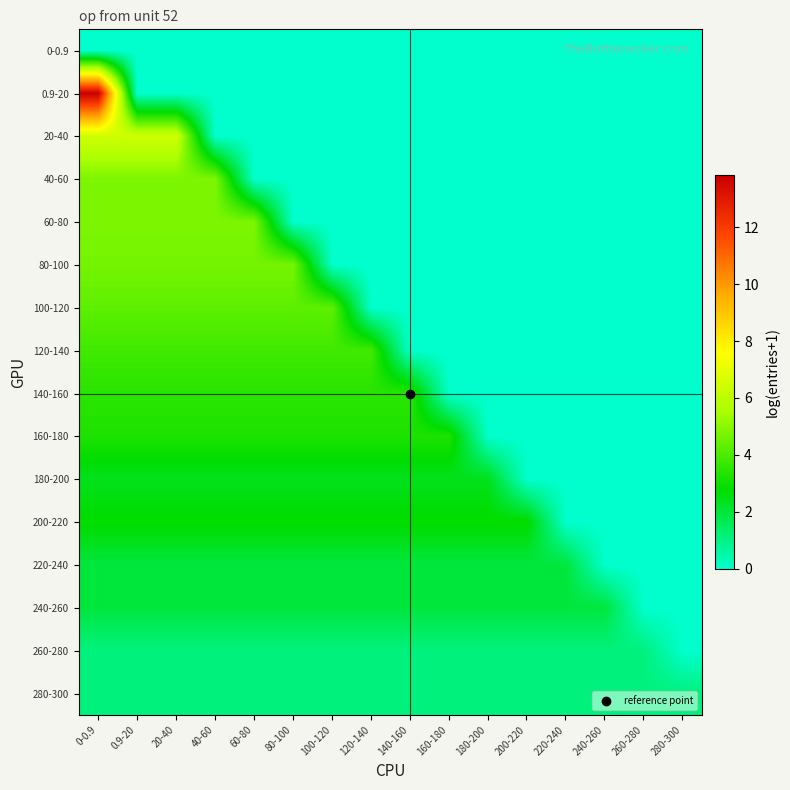

Rank the series by their maximum value, from highest to lowest.

0.9-20, 20-40, 40-60, 60-80, 80-100, 100-120, 120-140, 140-160, 160-180, 200-220, 180-200, 220-240, 240-260, 260-280, 280-300, 0-0.9